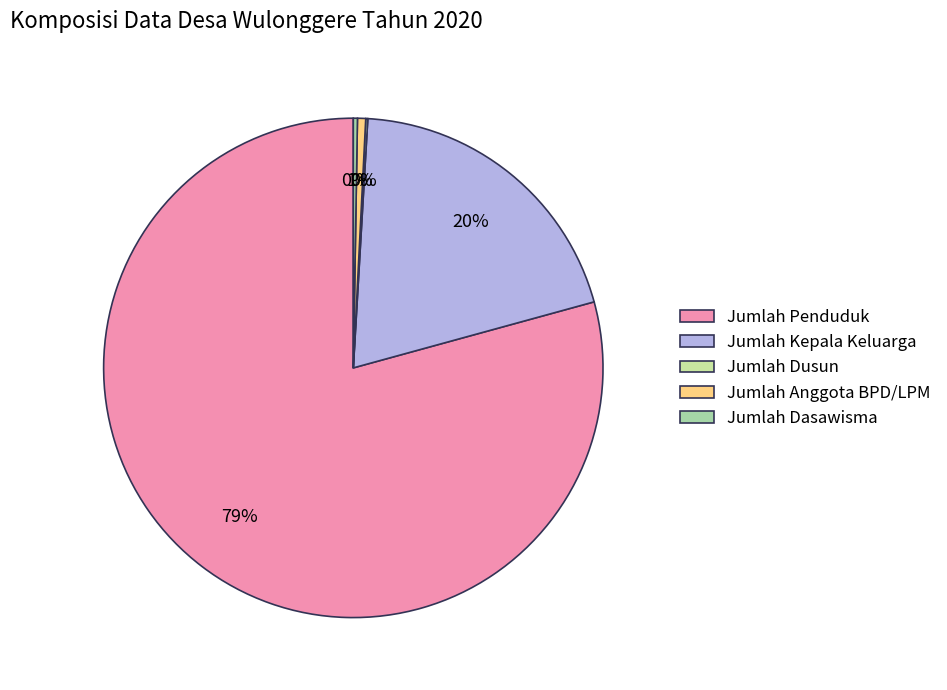

Which slice represents more than half of the pie?

Jumlah Penduduk